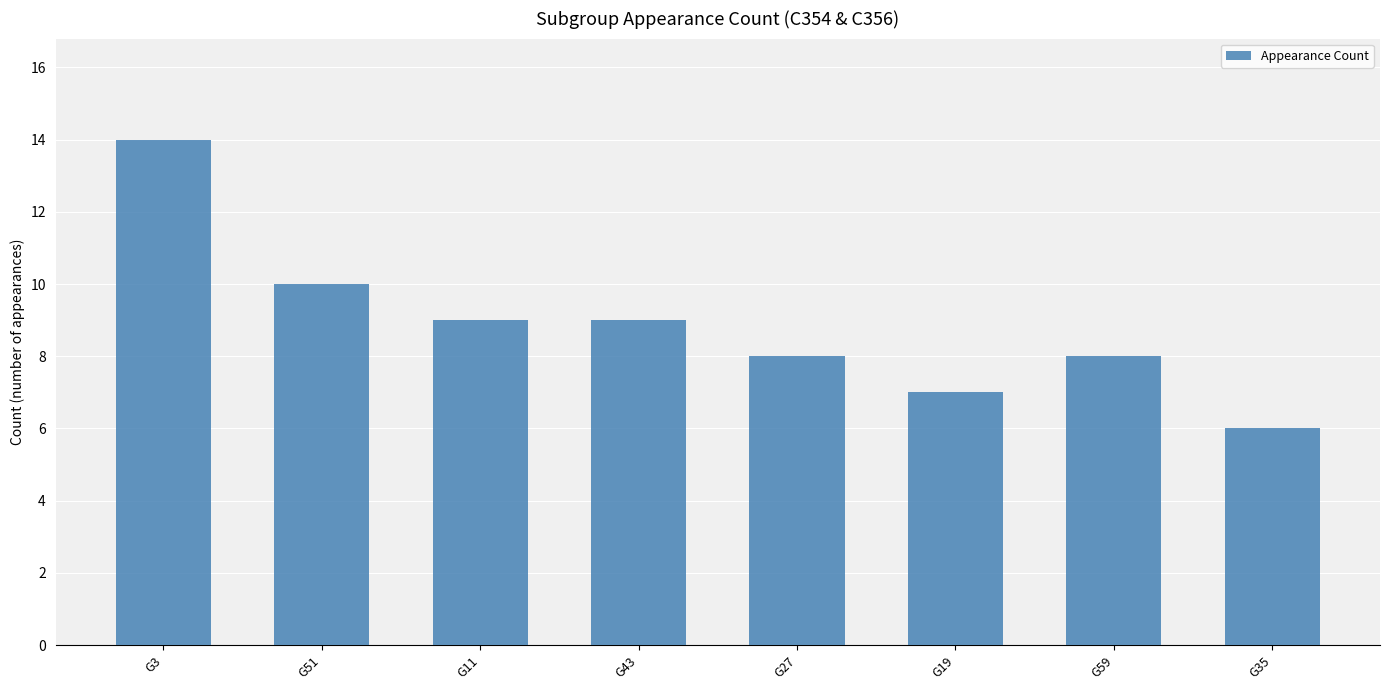

What position from the right is G27?

4